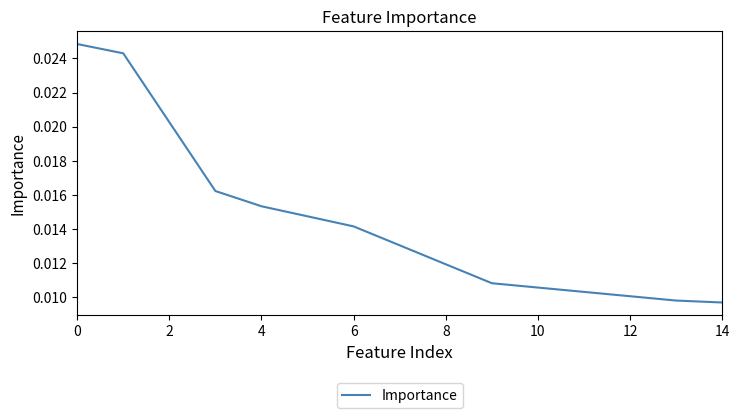

True or false: the data has more than 0 interior local peaks.

False